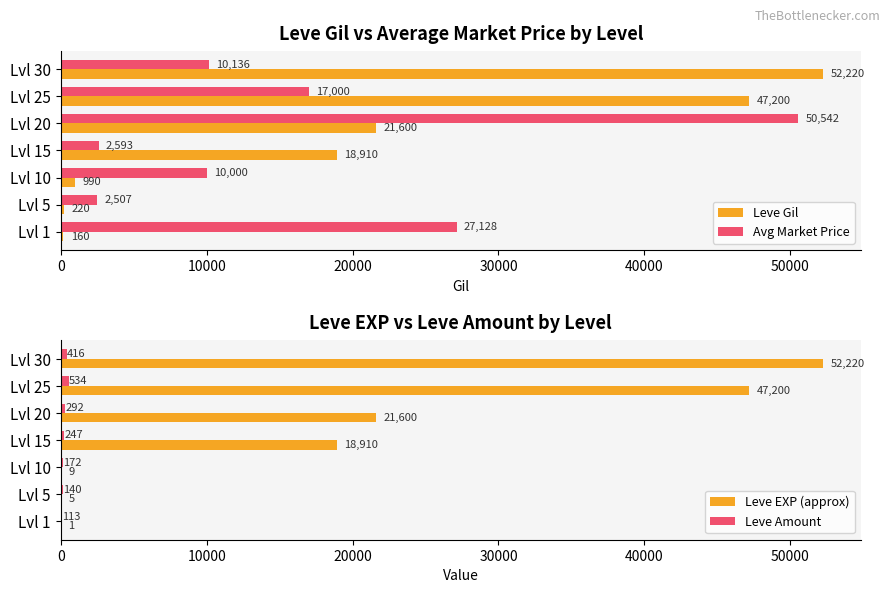

How many distinct data groups are displayed?

4